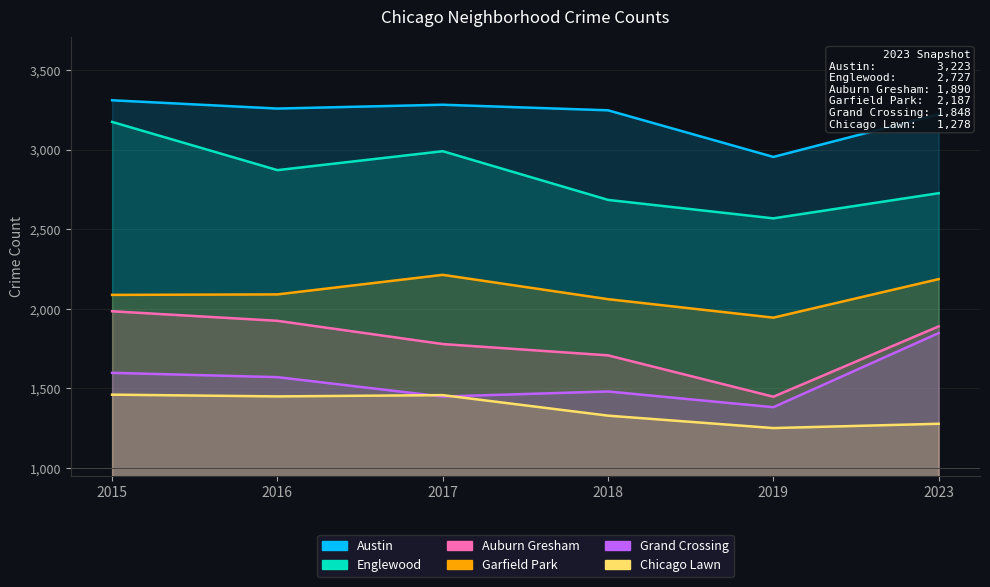

Between 2015 and 2019, which is larger?

2015